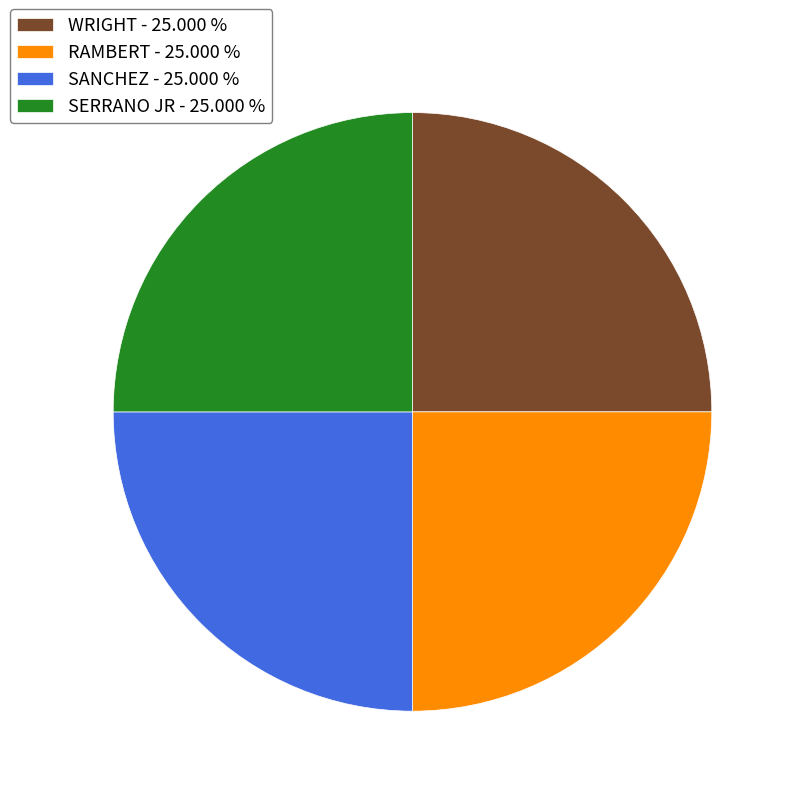

Does SANCHEZ - 25.000 % account for over 50% of the chart?

No